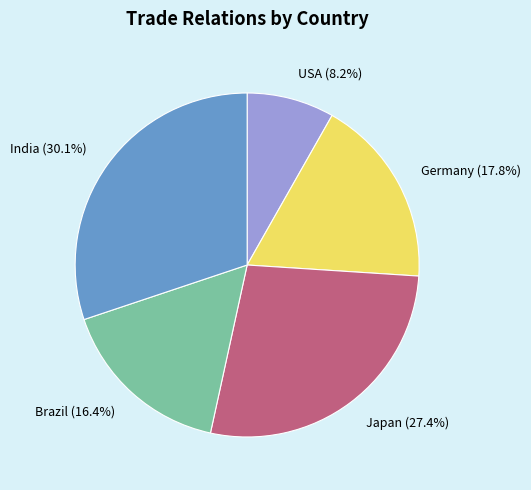

Is there any slice that represents more than half of the pie?

No